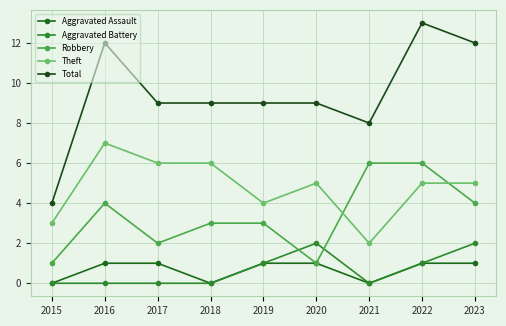

How many intersections are there between Robbery and Theft?

2